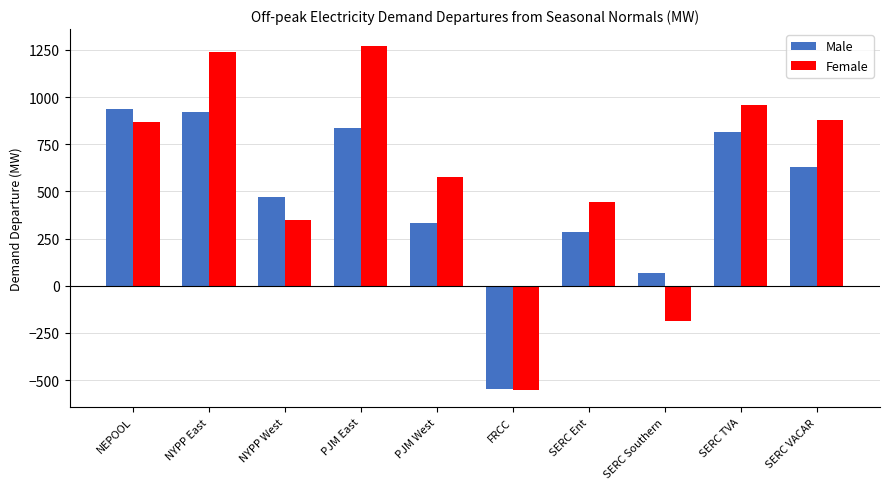

What is the label of the 3rd bar from the left?

NYPP West